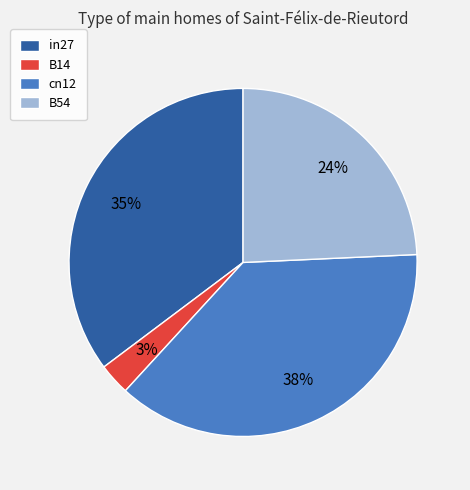

Rank the categories by value from lowest to highest.

B14, B54, in27, cn12